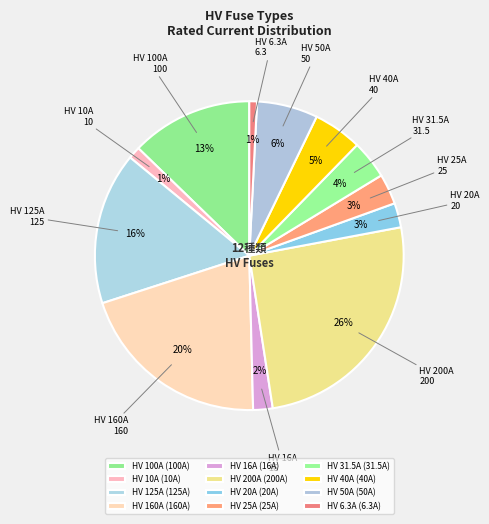

How many slices are in this pie chart?

12